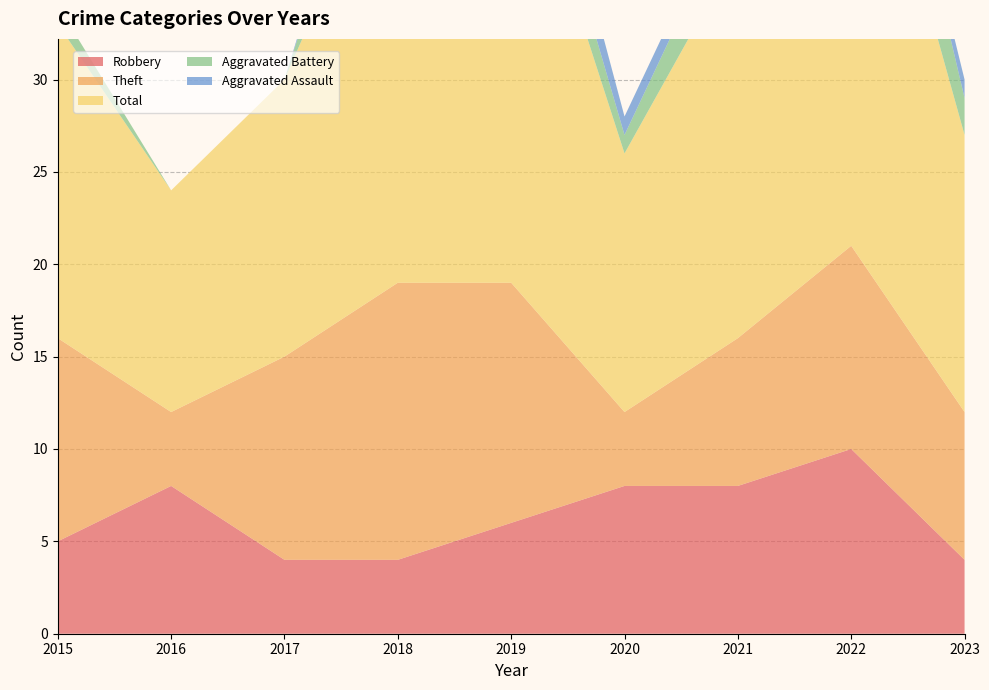

Reading left to right, list all the values displayed in this chart.

Robbery: 2015=5	2016=8	2017=4	2018=4	2019=6	2020=8	2021=8	2022=10	2023=4
Theft: 2015=11	2016=4	2017=11	2018=15	2019=13	2020=4	2021=8	2022=11	2023=8
Total: 2015=17	2016=12	2017=15	2018=25	2019=26	2020=14	2021=21	2022=28	2023=15
Aggravated Battery: 2015=1	2016=0	2017=0	2018=5	2019=3	2020=1	2021=3	2022=6	2023=2
Aggravated Assault: 2015=0	2016=0	2017=0	2018=1	2019=3	2020=1	2021=1	2022=0	2023=1